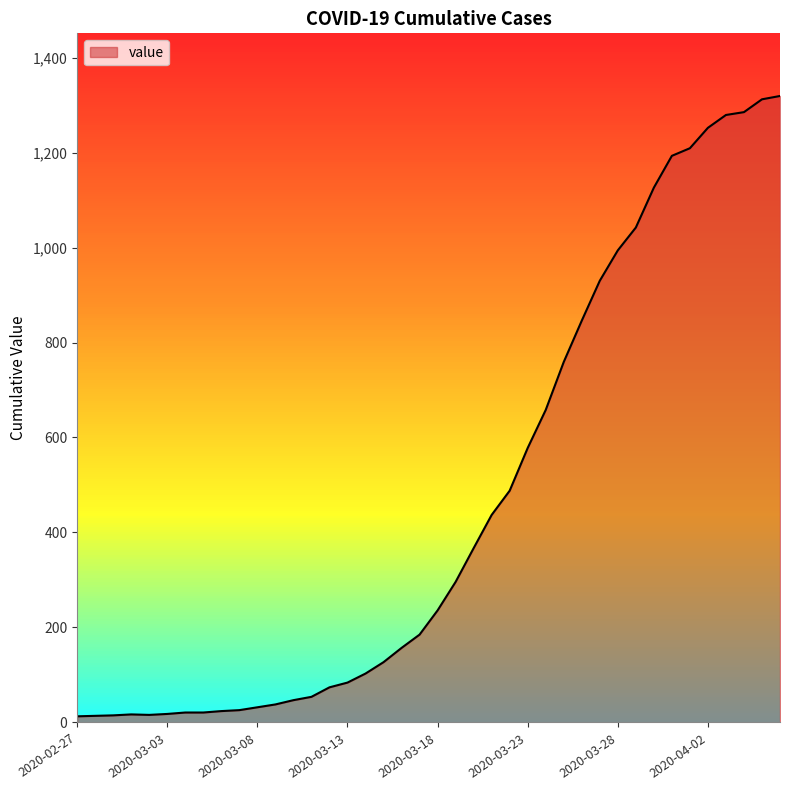

What is the difference between the maximum and minimum values?

1306